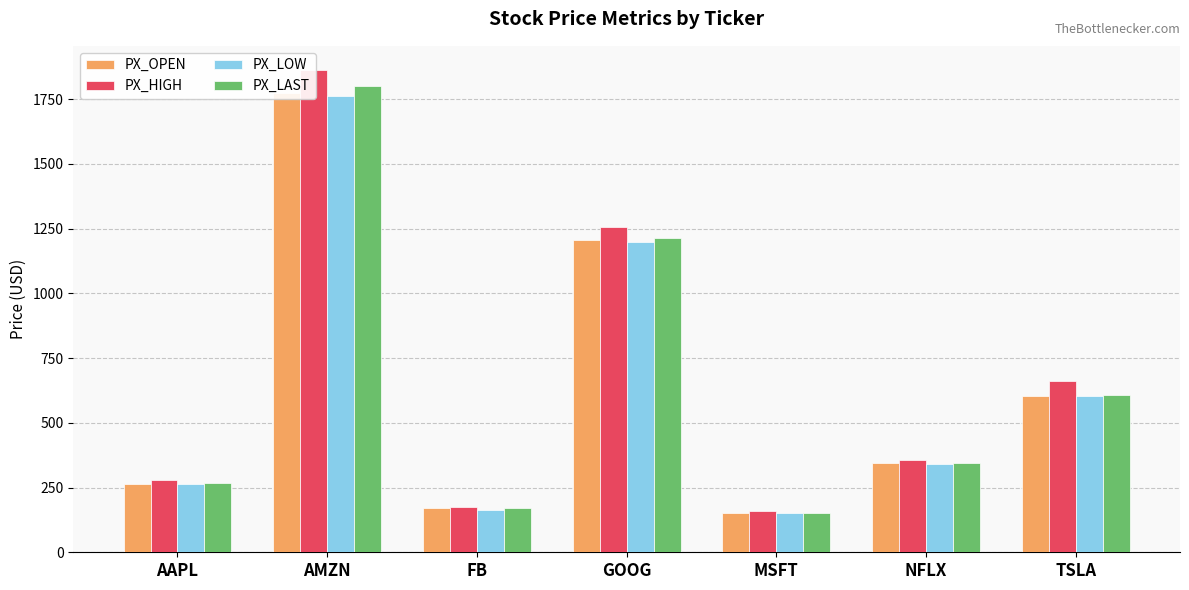

Which category has the highest value in the PX_LAST series?

AMZN